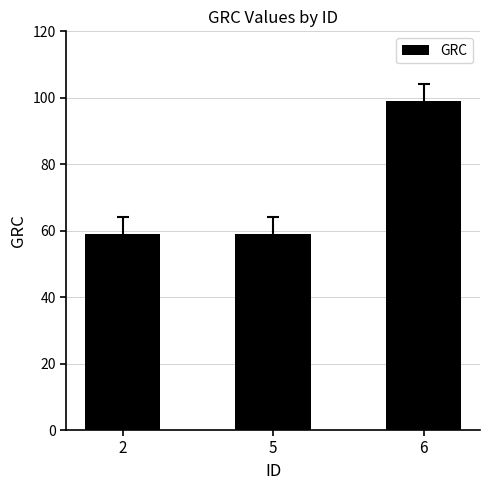

The value at 6 is 99. True or false?

True